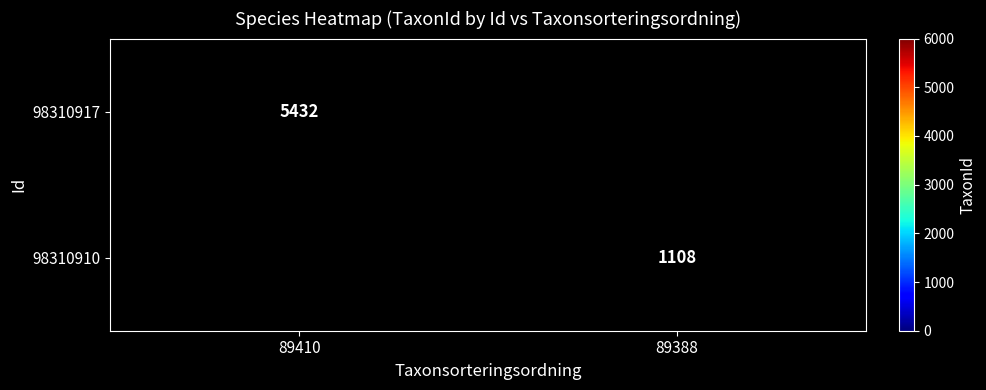

Which has a higher value, 89388 or 89410?

89410